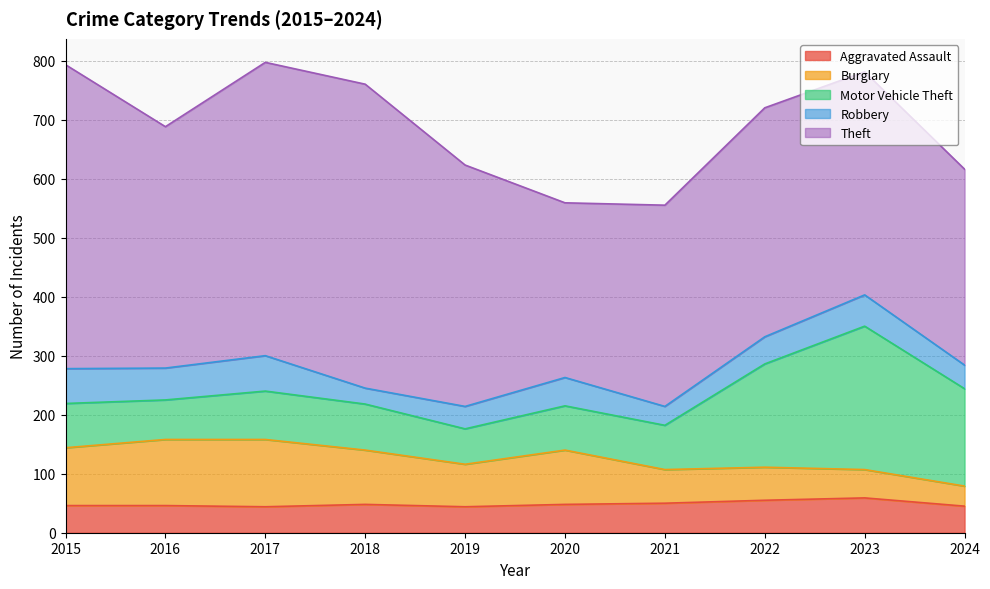

Is the value of Aggravated Assault at 2023 greater than the value of Motor Vehicle Theft at 2021?

No